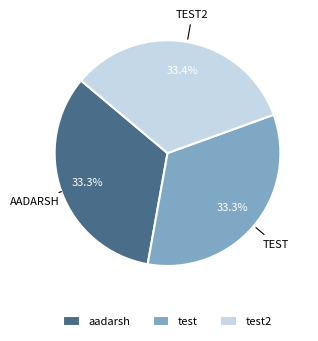

Does any single category account for the majority?

No